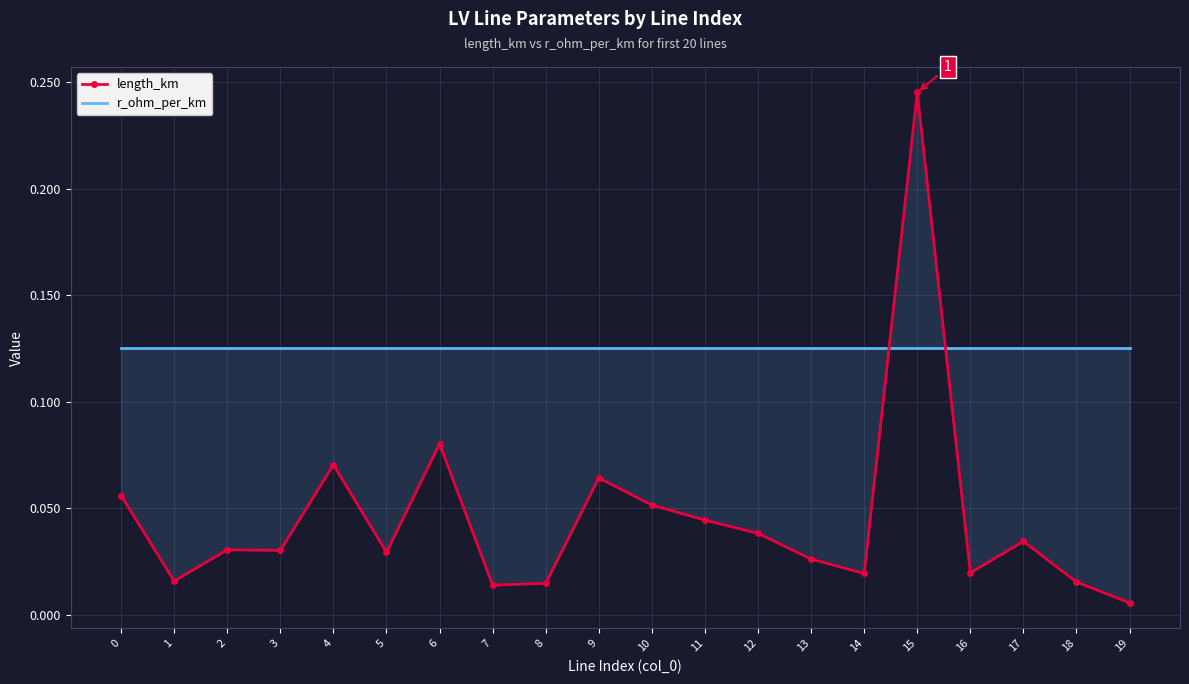

Between 5 and 16, which series saw the biggest shift?

length_km